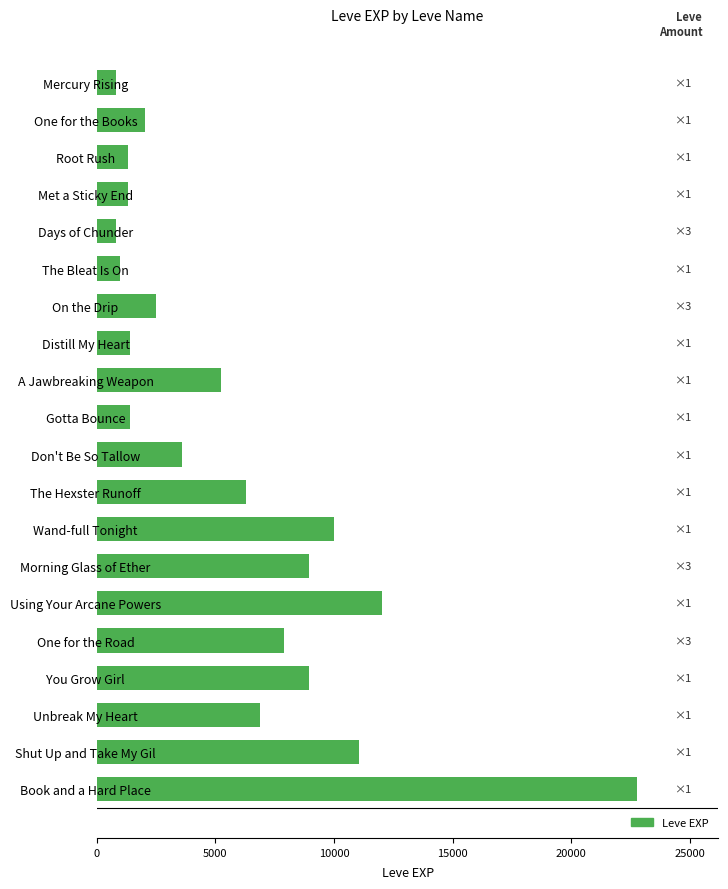

At which label is the value closest to 11795?

Using Your Arcane Powers